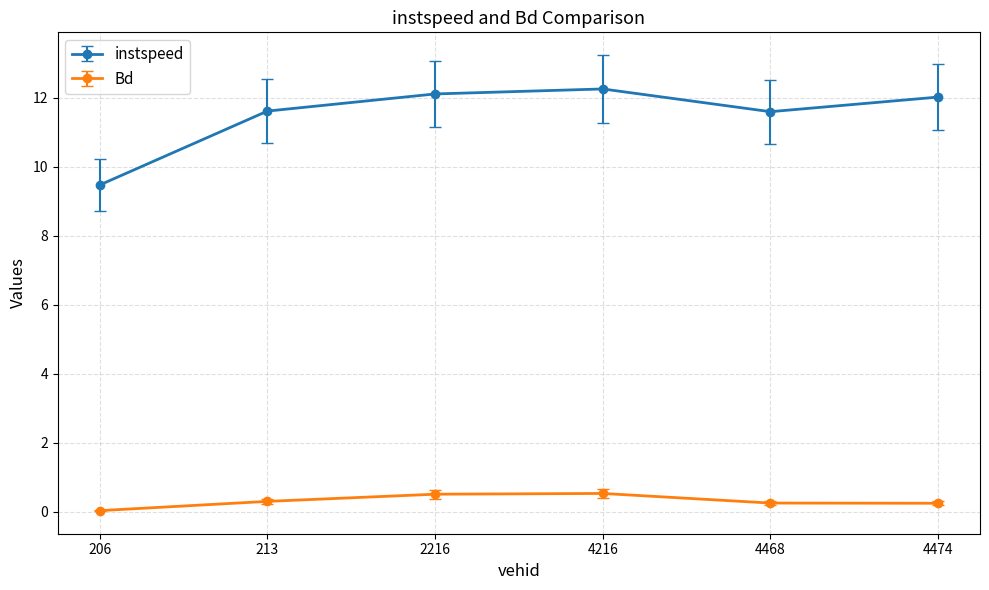

What is the value of the instspeed point at the 4th from the left?

12.2